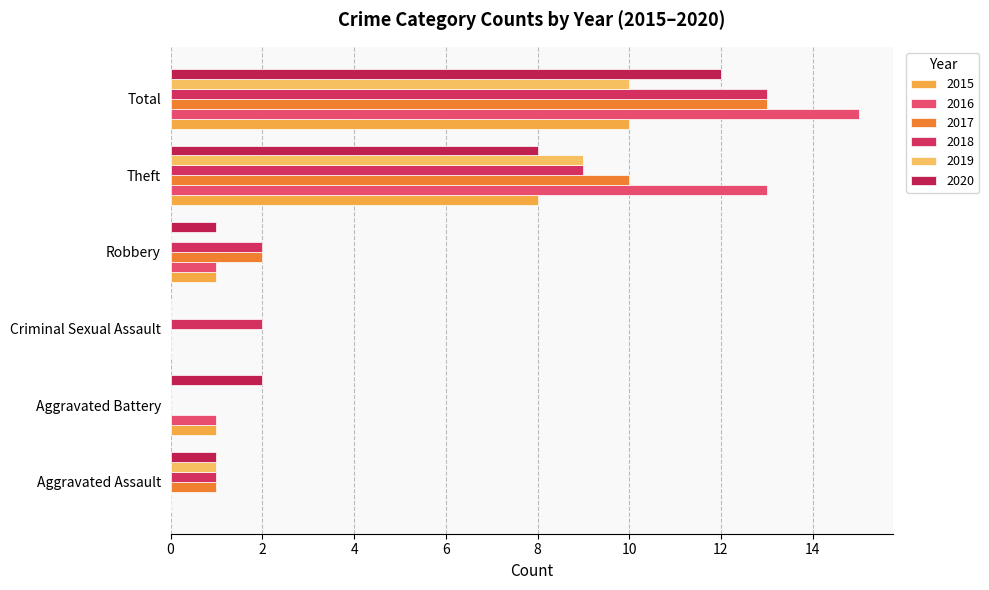

Reading left to right, list all the values displayed in this chart.

2015: 0	1	0	1	8	10
2016: 0	1	0	1	13	15
2017: 1	0	0	2	10	13
2018: 1	0	2	2	9	13
2019: 1	0	0	0	9	10
2020: 1	2	0	1	8	12